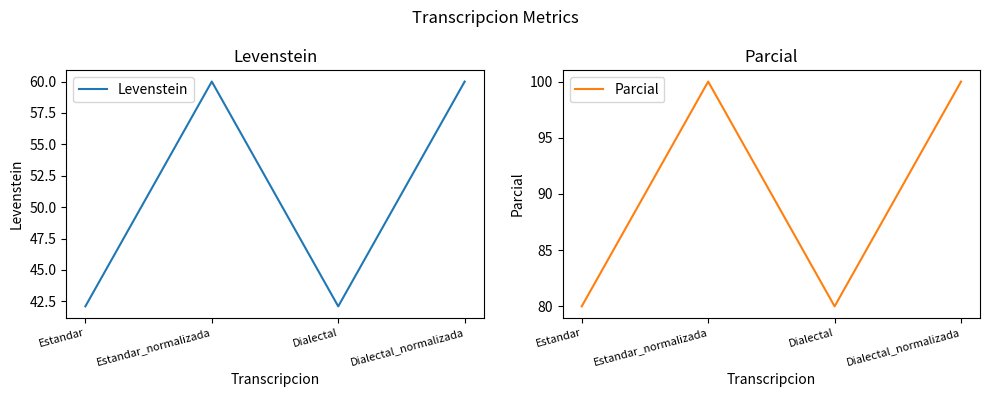

Which has a higher value, Dialectal_normalizada or Dialectal?

Dialectal_normalizada